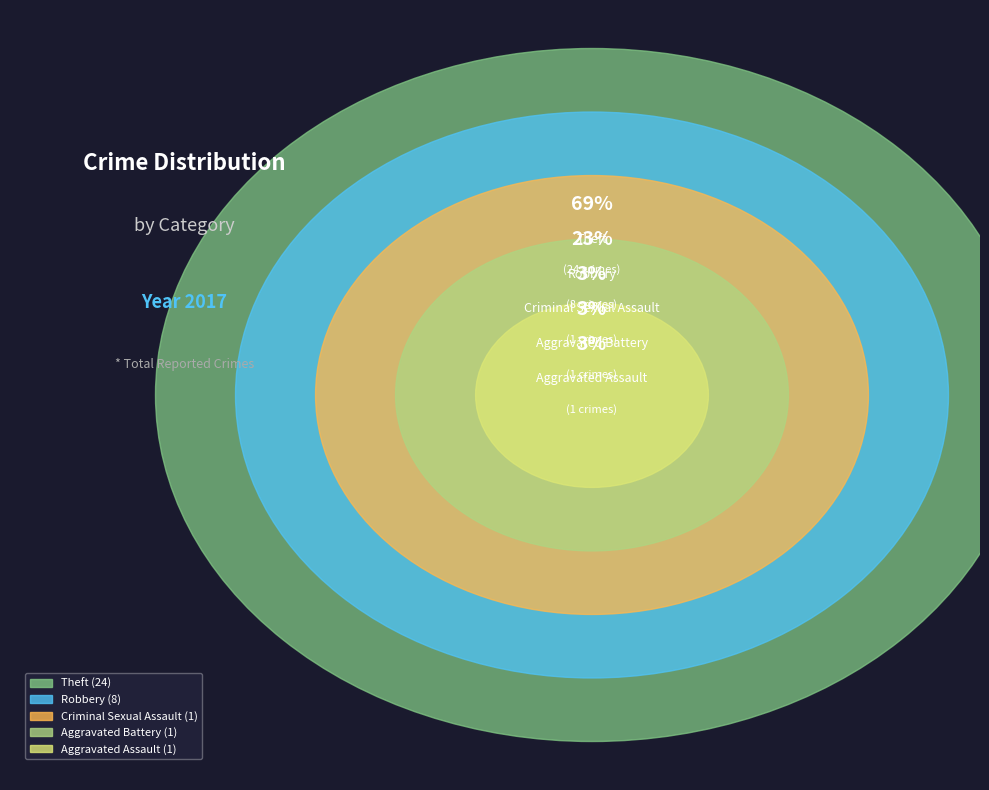

What is the majority slice?

Theft